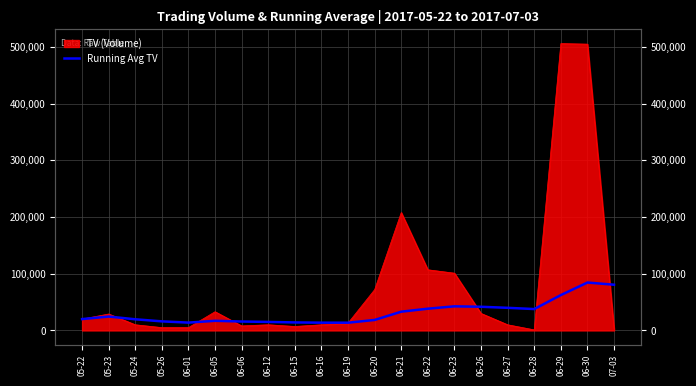

What position from the right is 06-05?

16